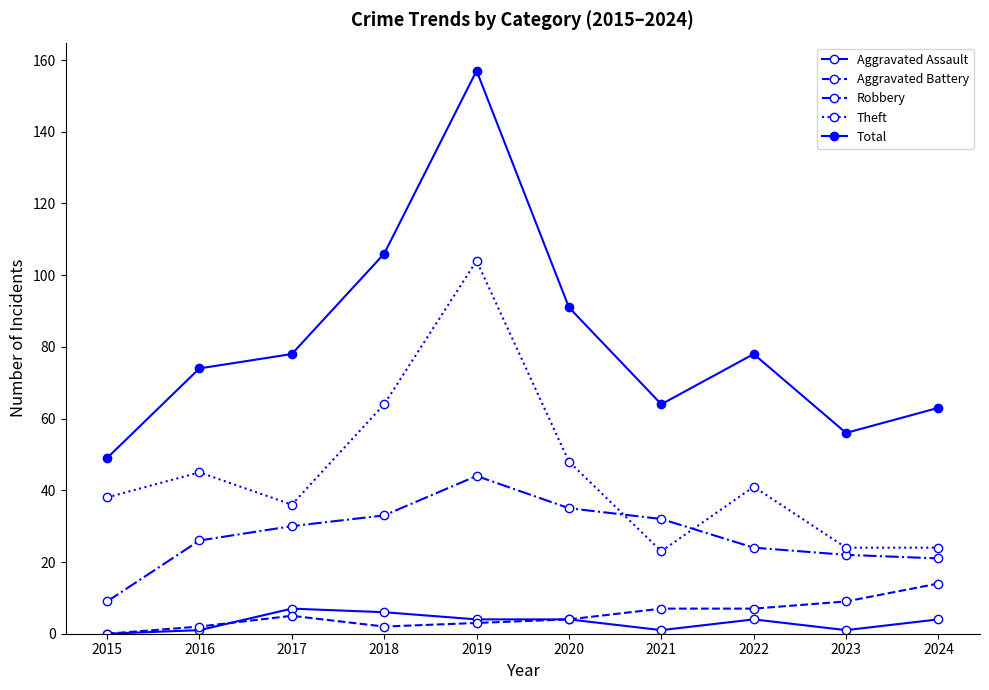

How many lines are shown in the chart?

5